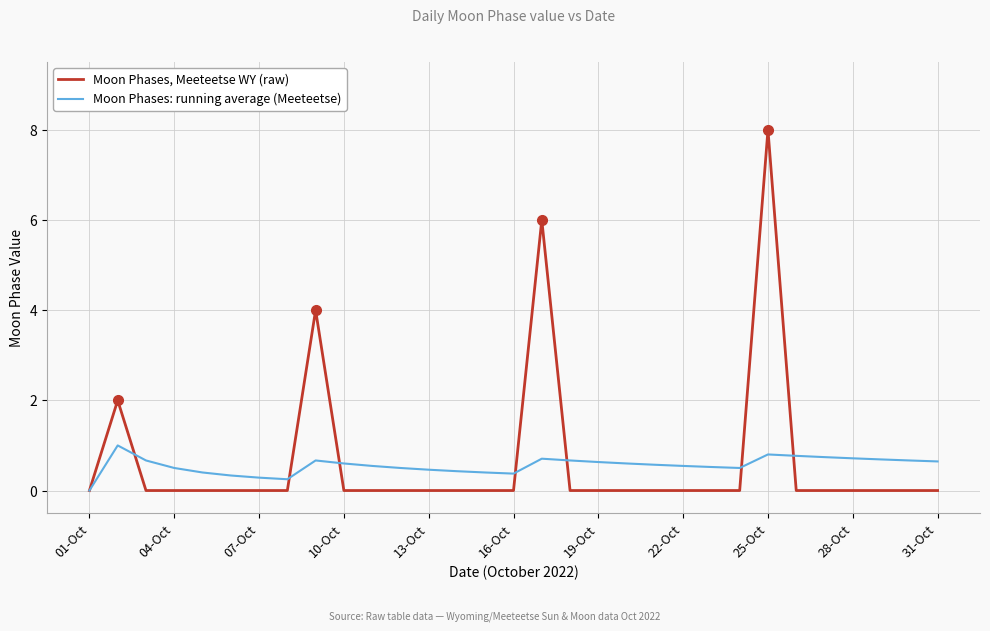

Which series has the widest spread of values?

Moon Phases, Meeteetse WY (raw)